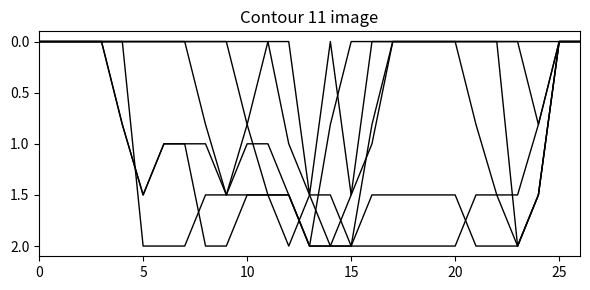

Is this an area chart (filled region under the line)?

No